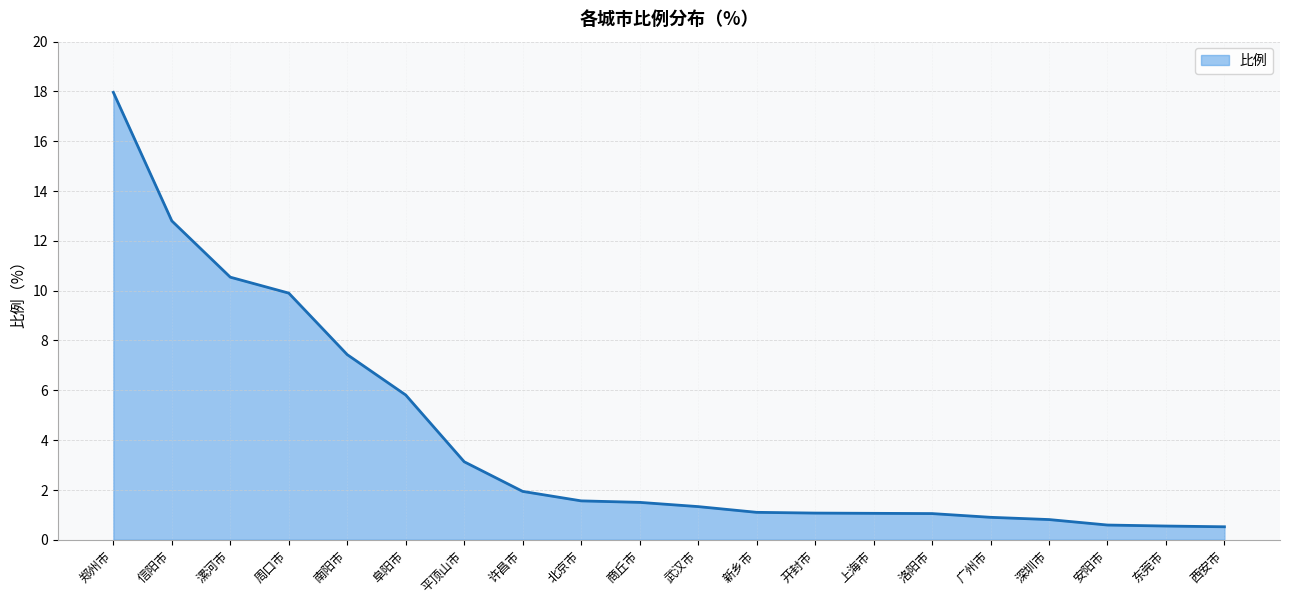

What position from the right is 南阳市?

16